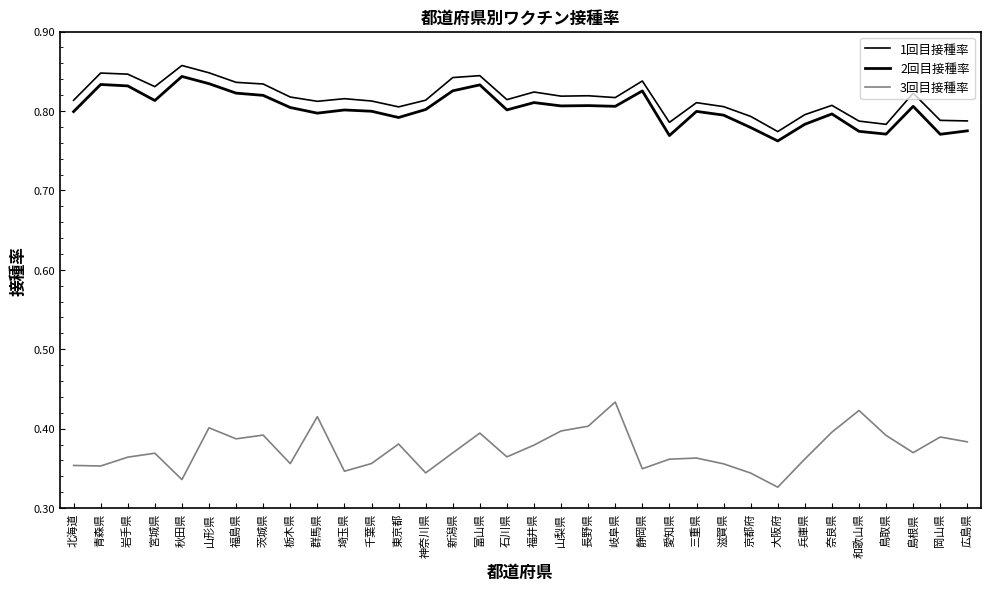

Is it true that 2回目接種率 equals 1.2 at 鳥取県?

False